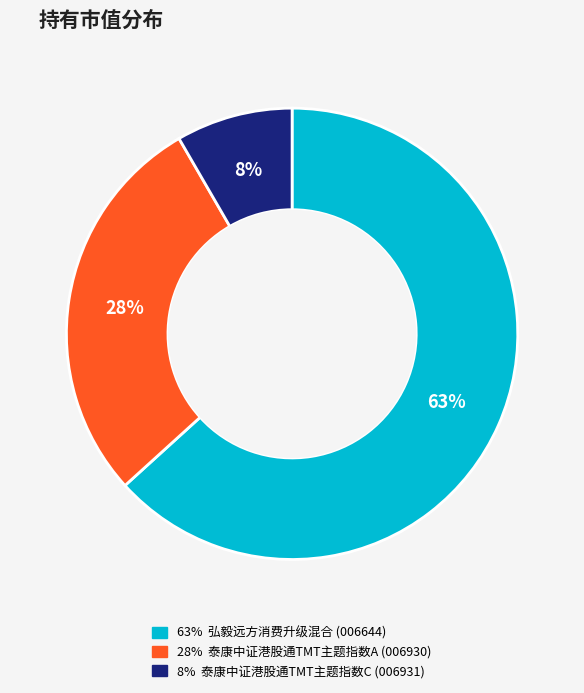

To the nearest percent, what is the average slice percentage?

33%